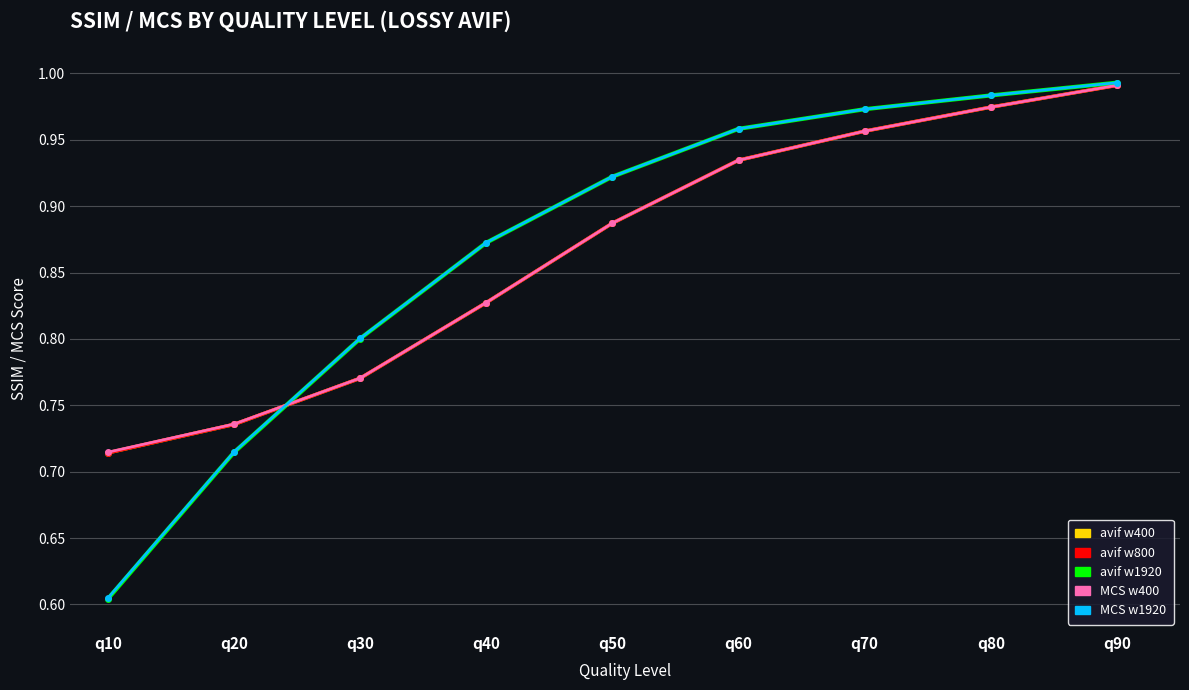

Does the chart have visible grid lines?

Yes